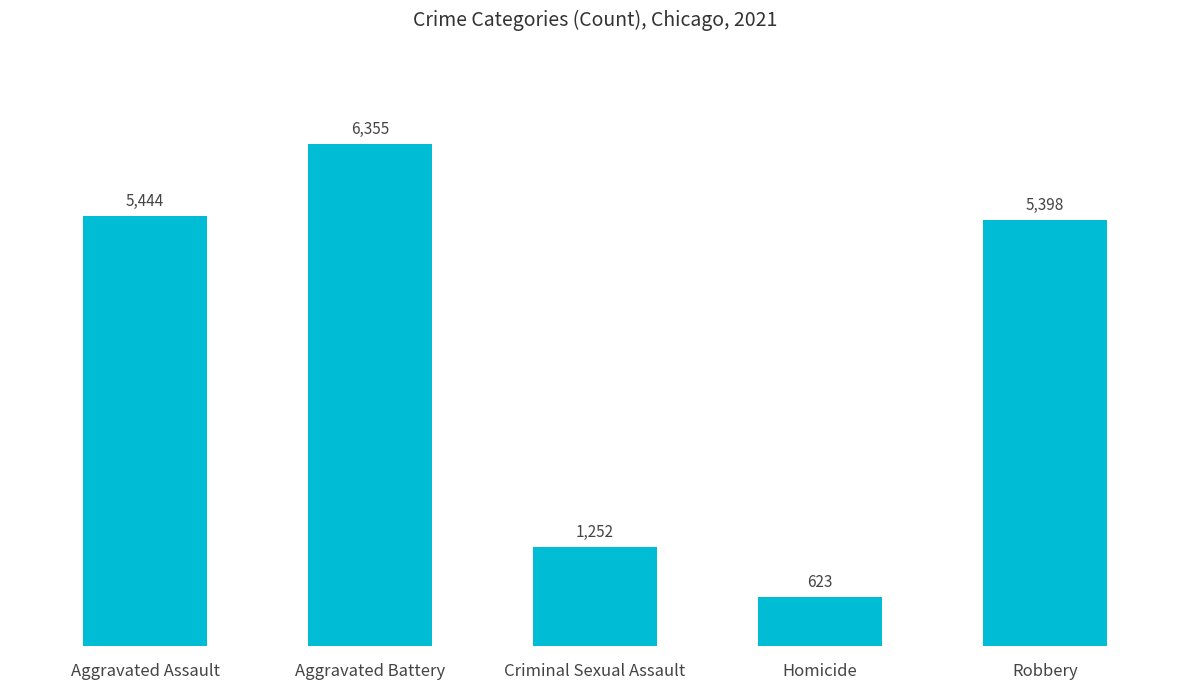

List the labels in order of value, largest first.

Aggravated Battery, Aggravated Assault, Robbery, Criminal Sexual Assault, Homicide